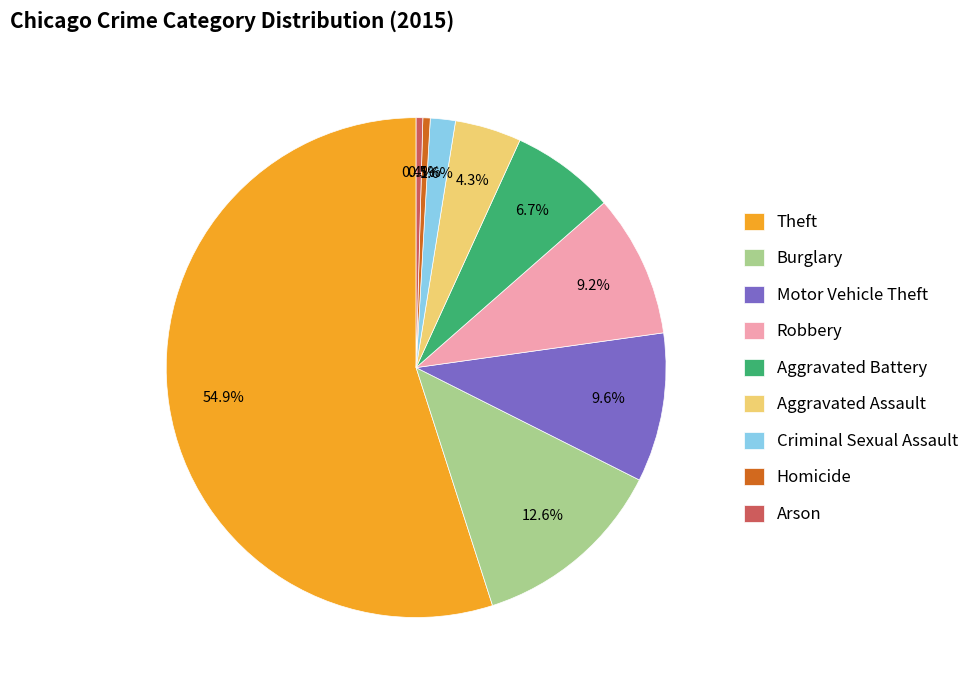

What is the largest slice in the pie chart?

Theft